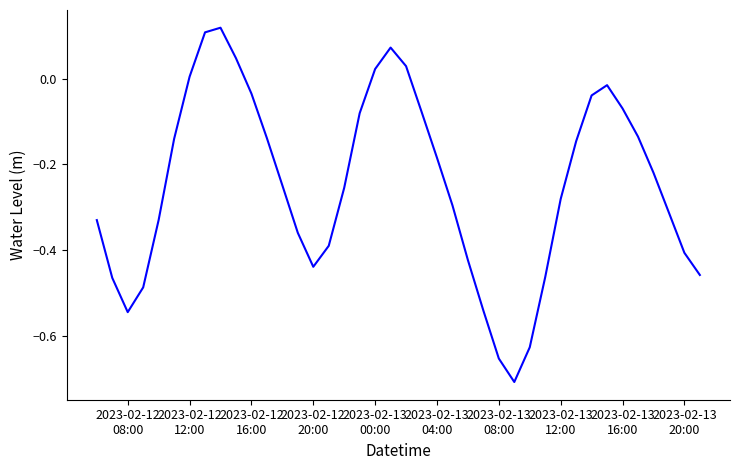

What is the difference between the maximum and minimum values?

0.8